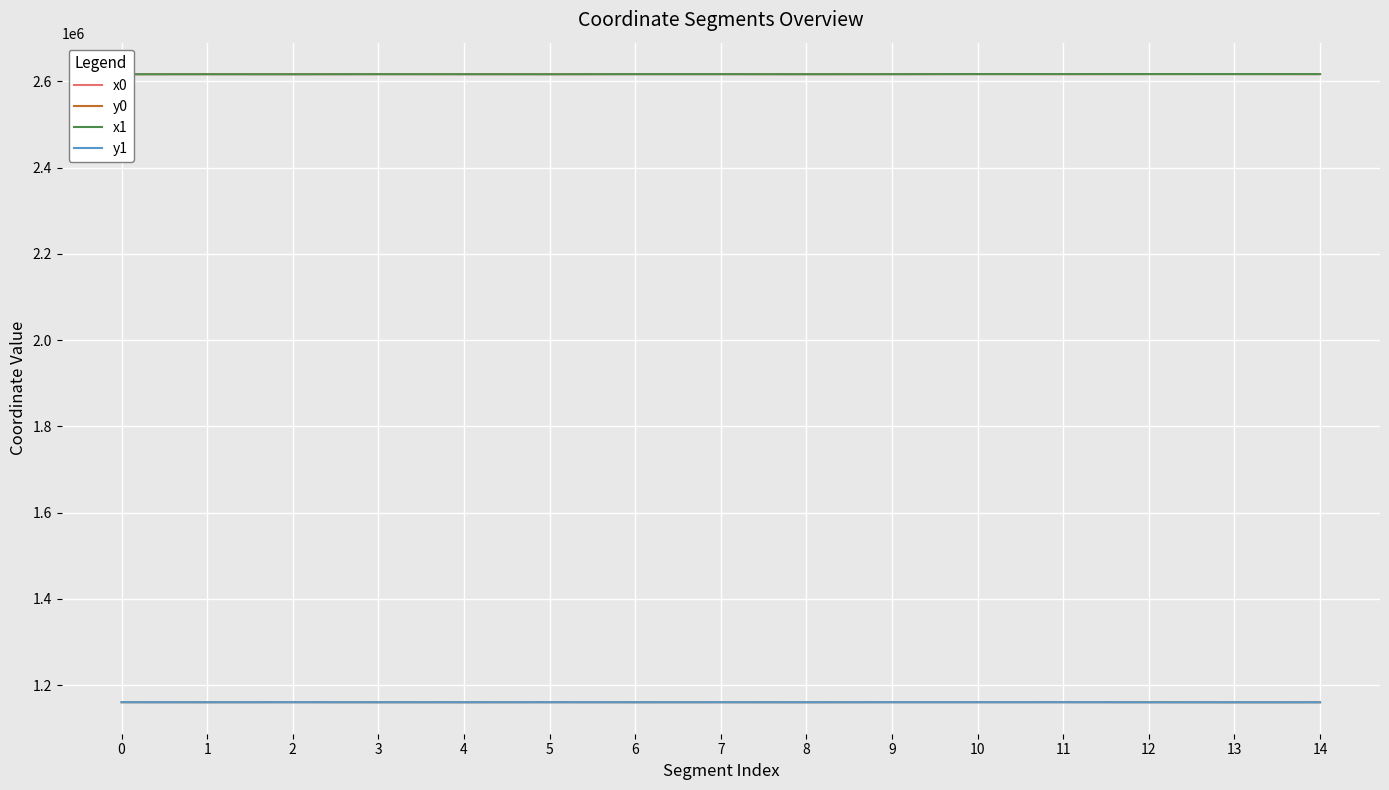

Which category has the lowest value across all series?

13